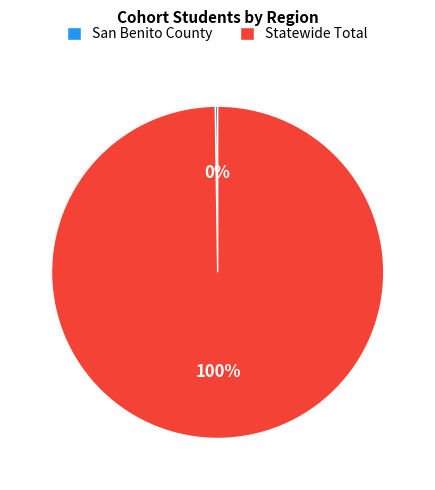

What is the majority slice?

Statewide Total